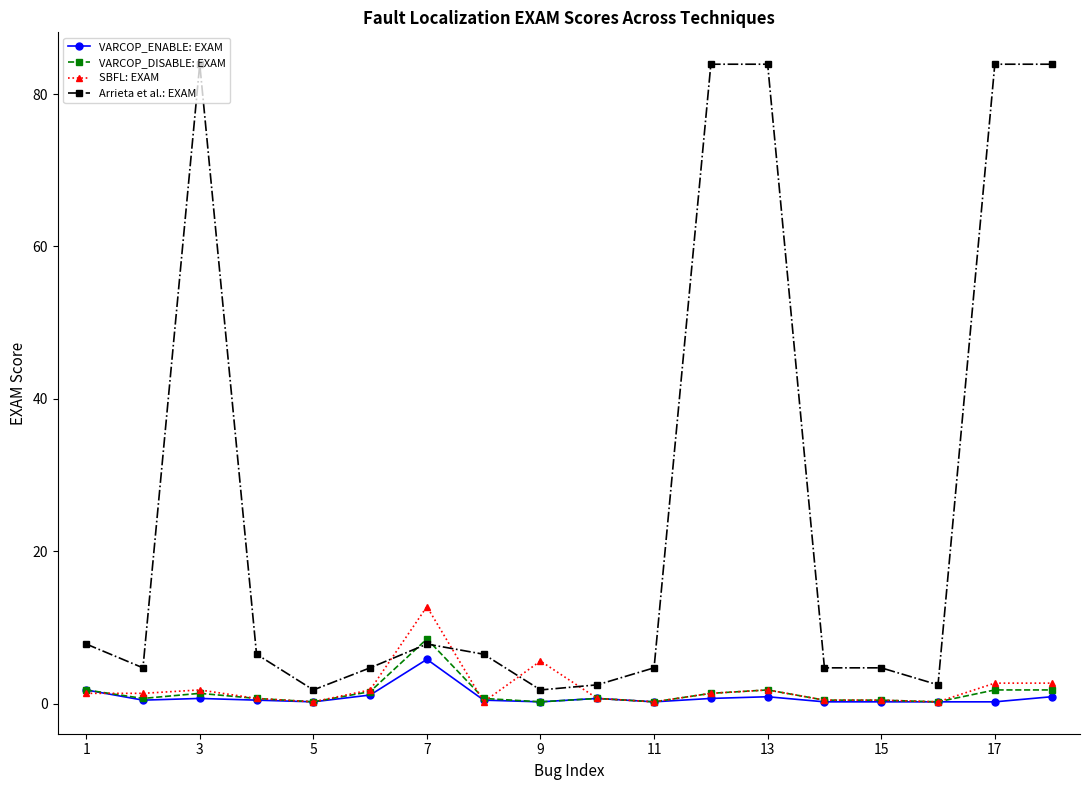

Which series has the largest total across all categories?

Arrieta et al.: EXAM